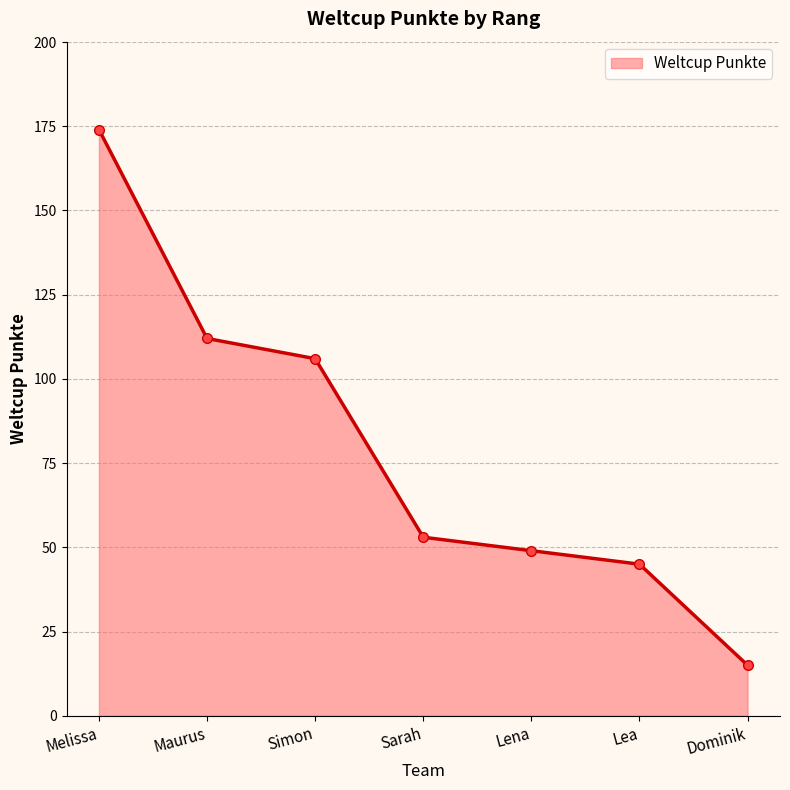

List the labels in order of value, smallest first.

Dominik, Lea, Lena, Sarah, Simon, Maurus, Melissa